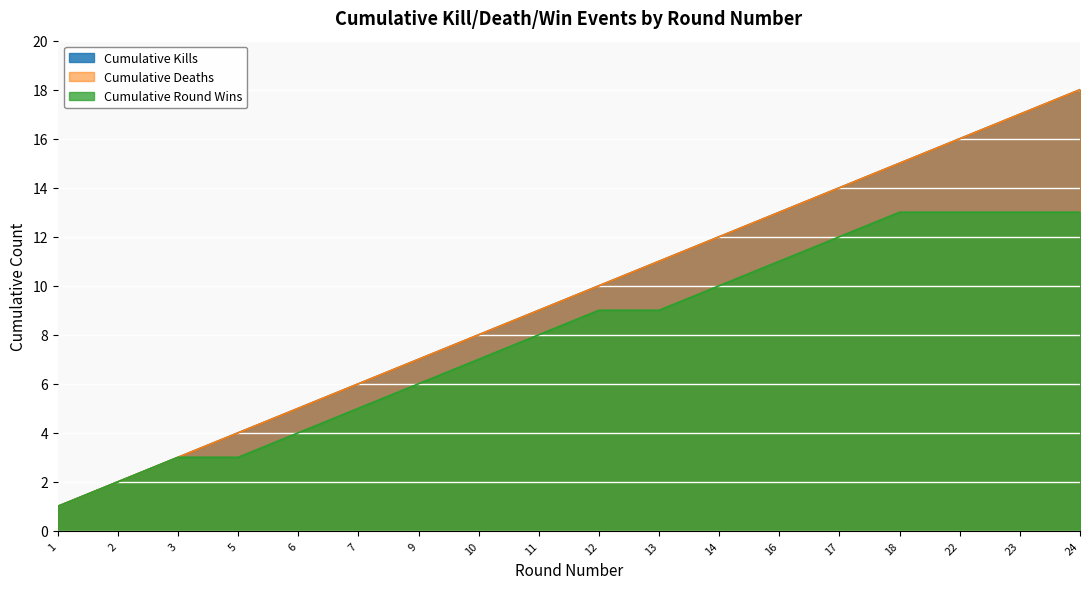

Count the number of data series in this chart.

4